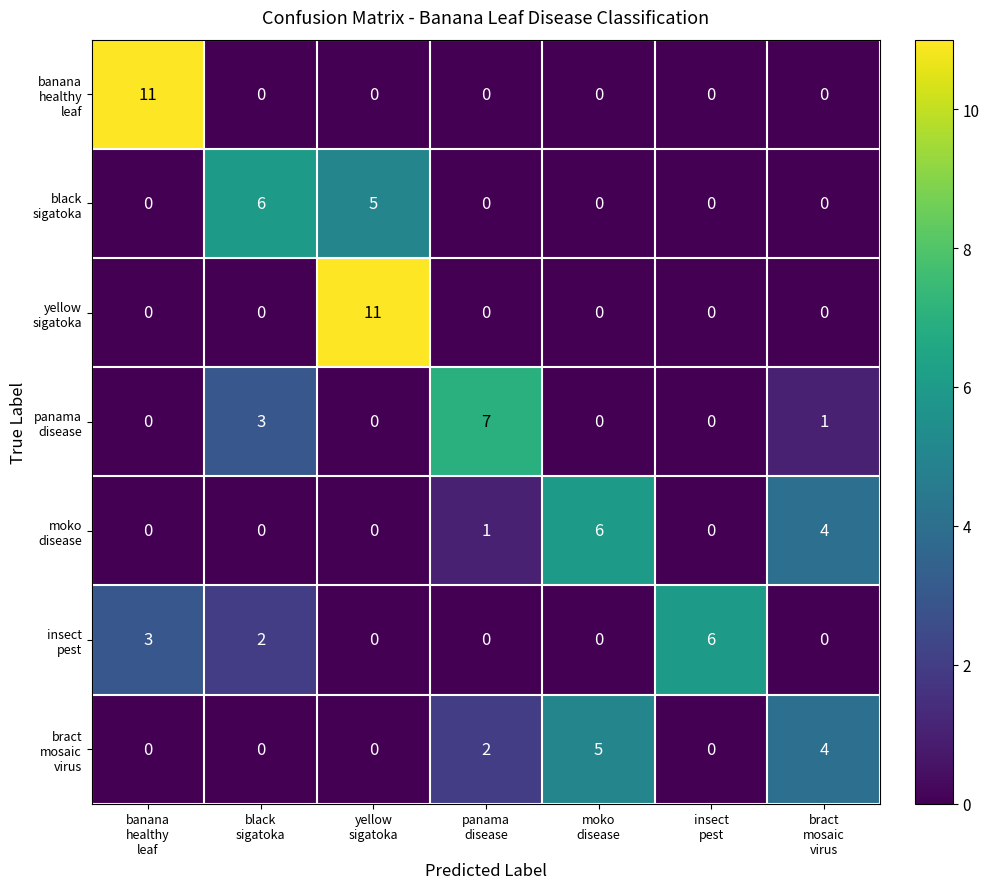

What is the maximum value shown in the chart?

11